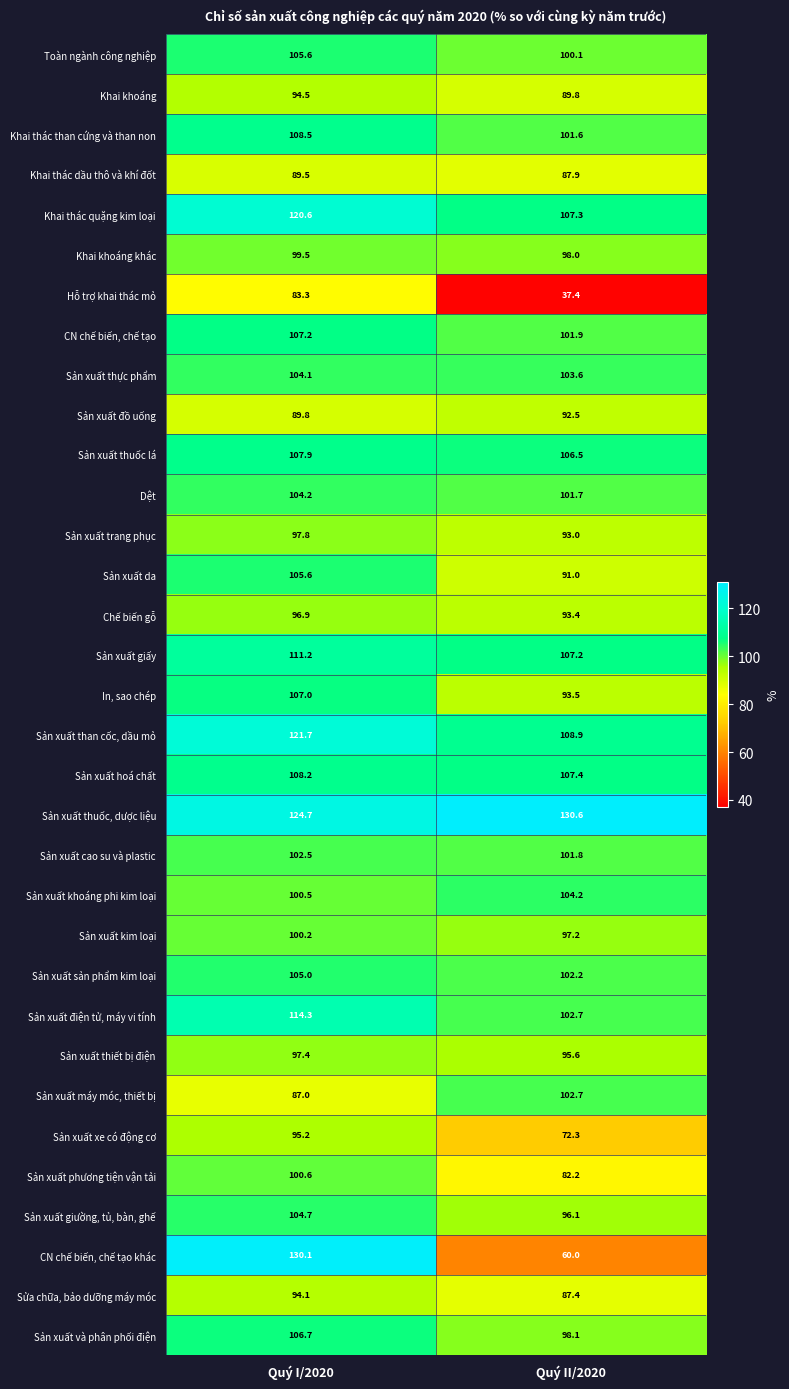

What is the minimum value for Hỗ trợ khai thác mỏ?

37.4